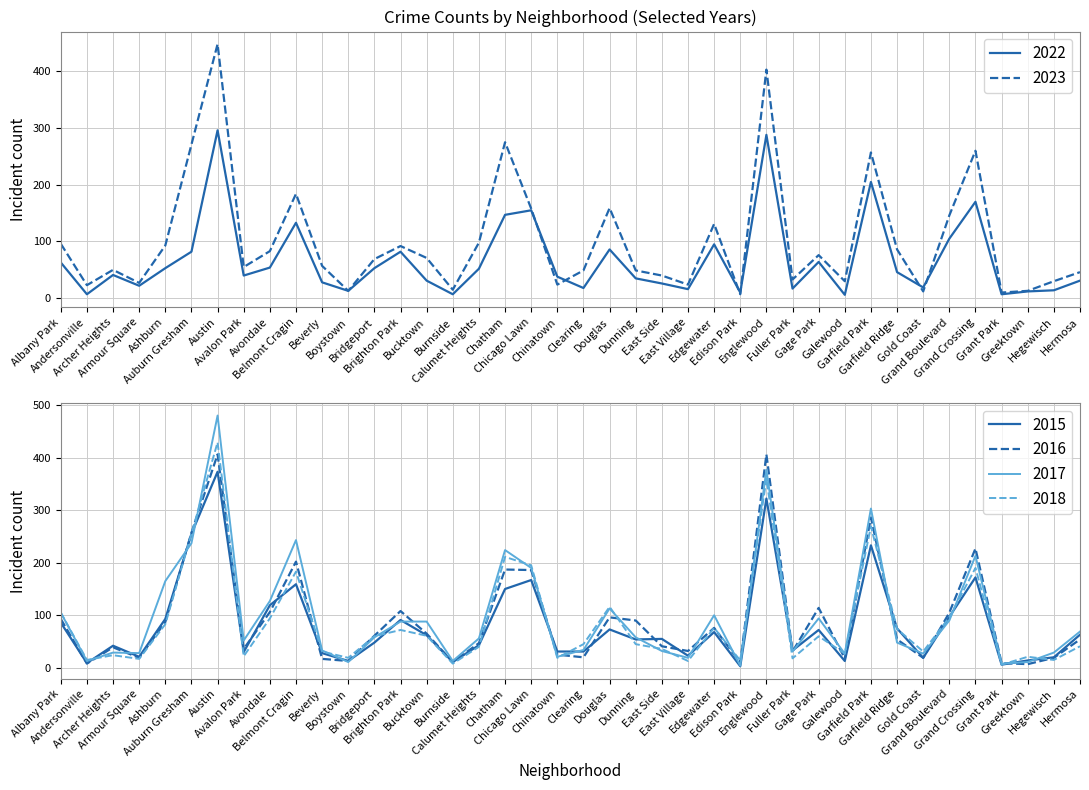

What is the label of the 24th point from the left?

East Side